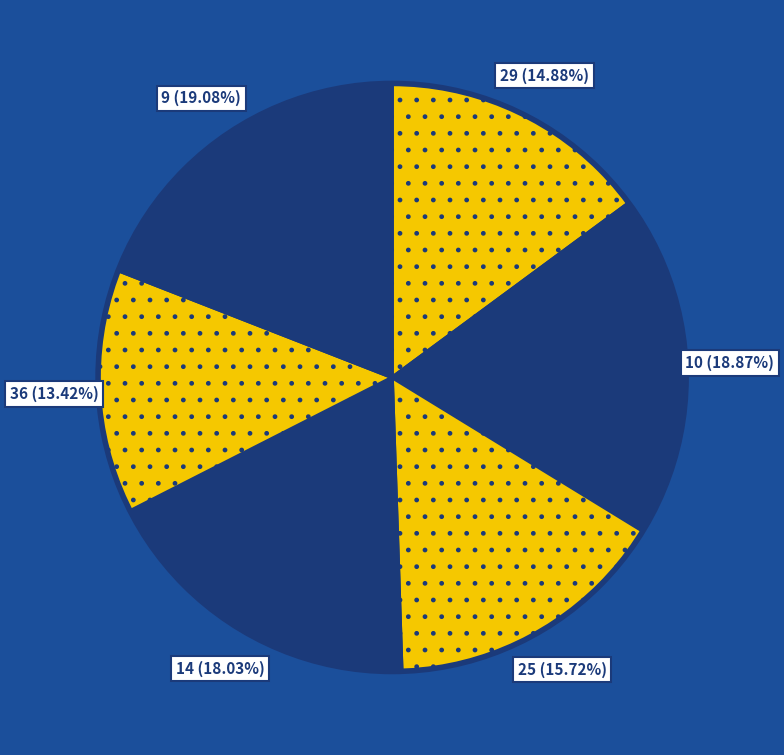

Is 36 the majority of the pie?

No